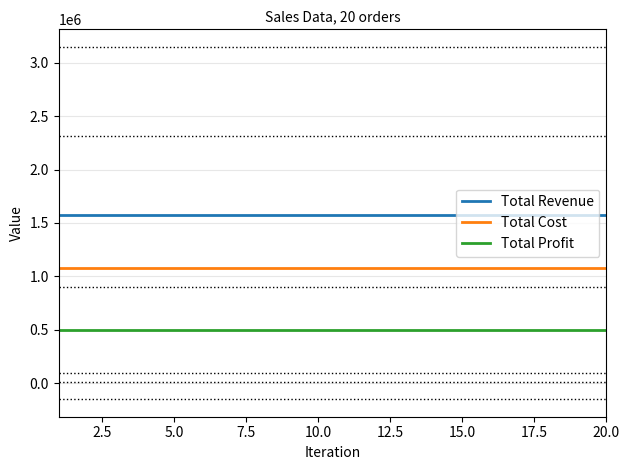

Rank the series by their average value, from lowest to highest.

Total Profit, Total Cost, Total Revenue